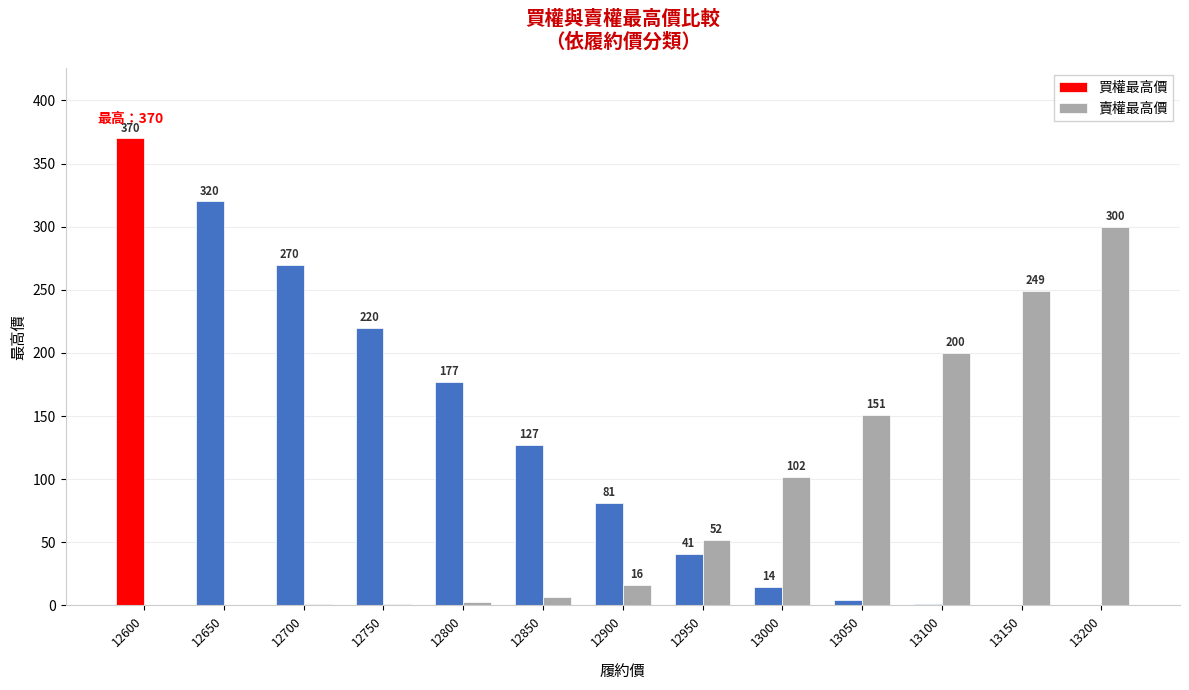

Which series changed the most between 12800 and 13050?

買權最高價